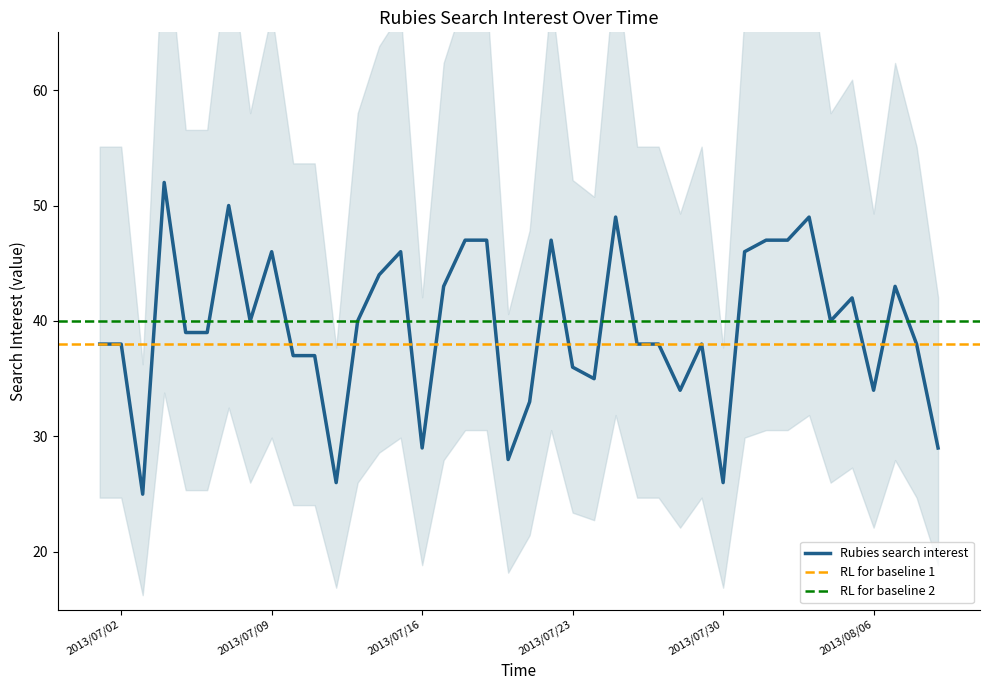

What is the label of the 24th point from the right?

2013/07/17